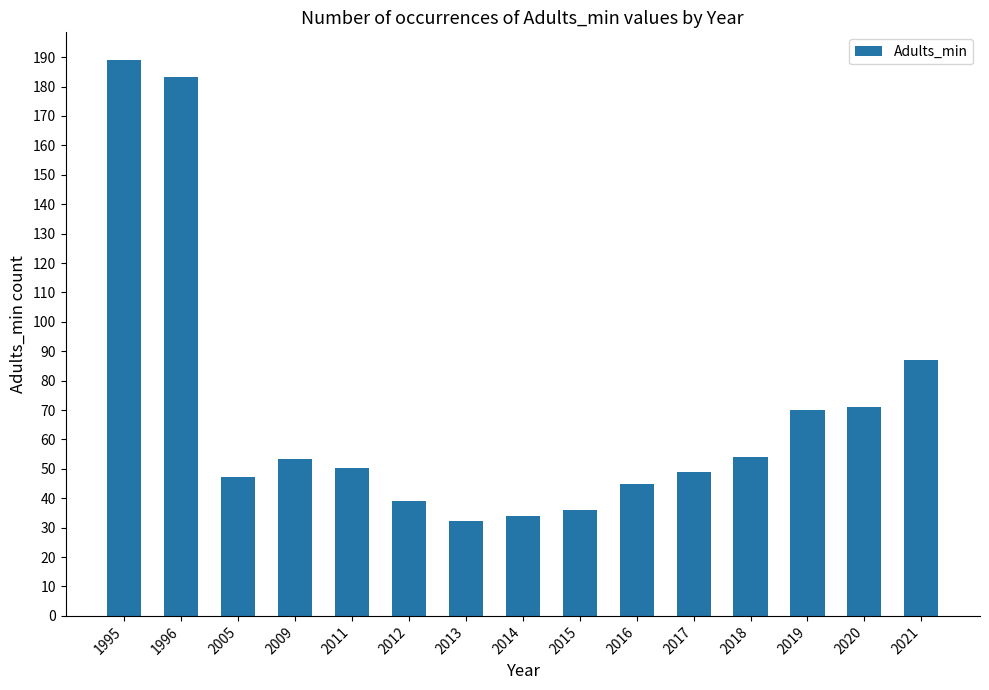

Which has a higher value, 2017 or 2009?

2009